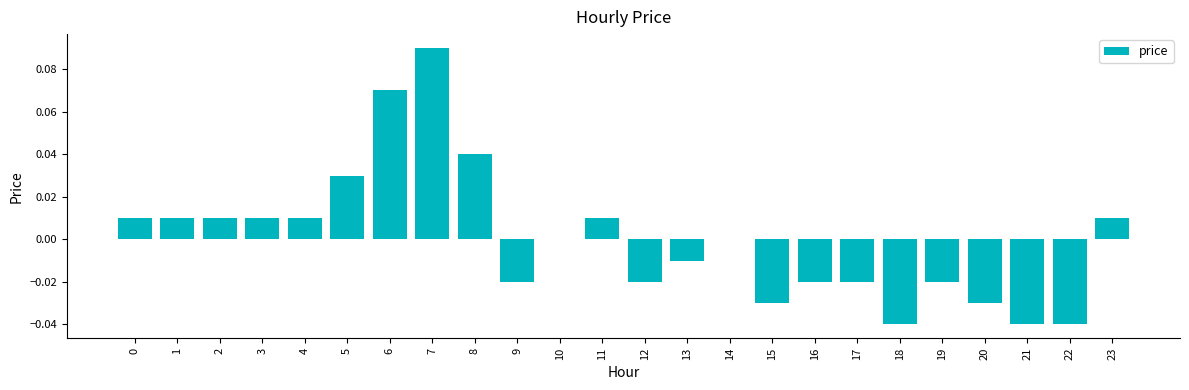

Which has a higher value, 21 or 9?

9